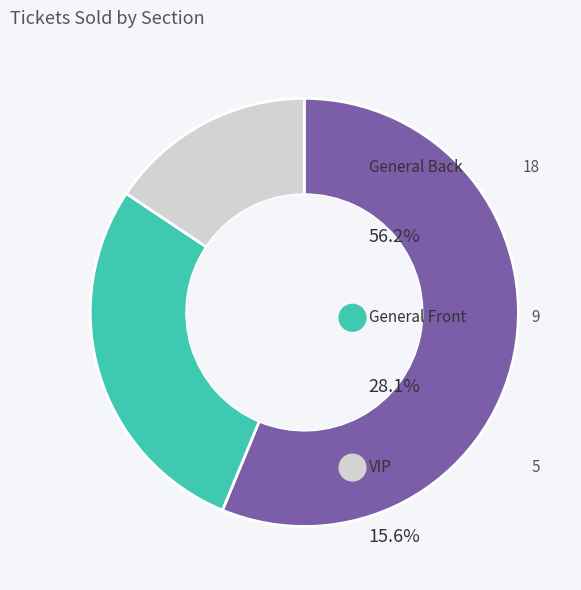

To the nearest percent, what portion does General Back represent?

56%